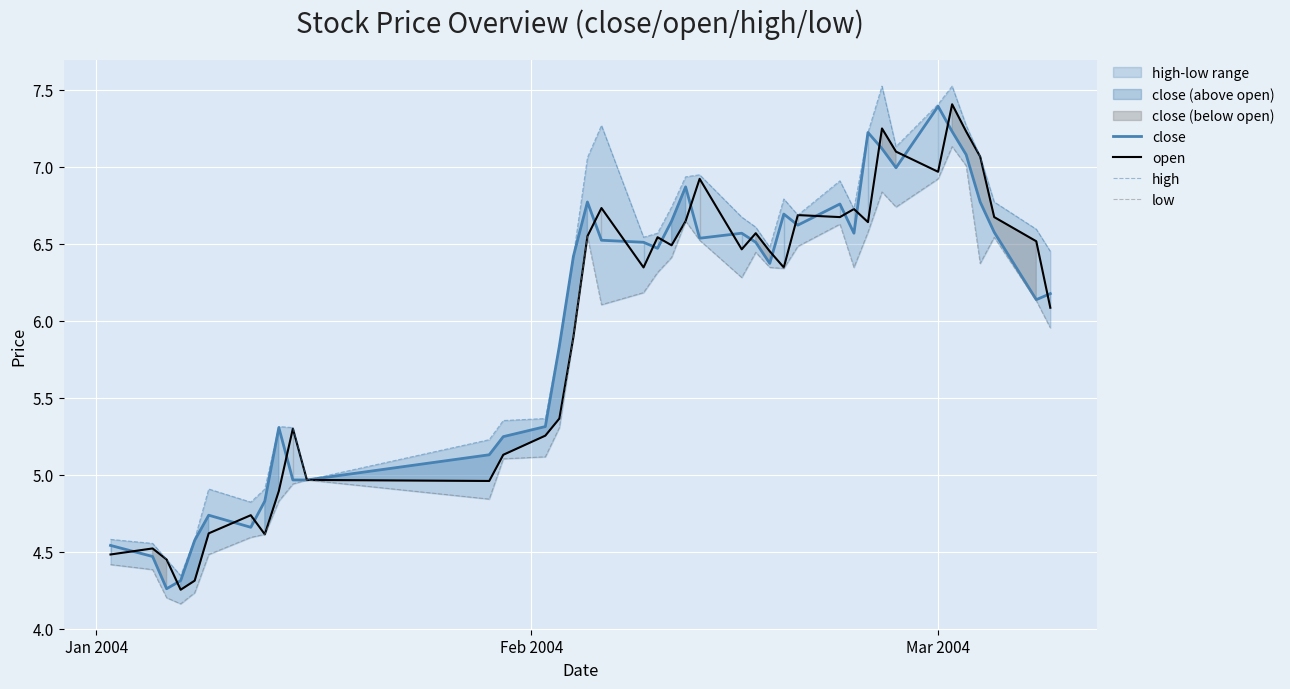

How many data points in low are above 6?

23